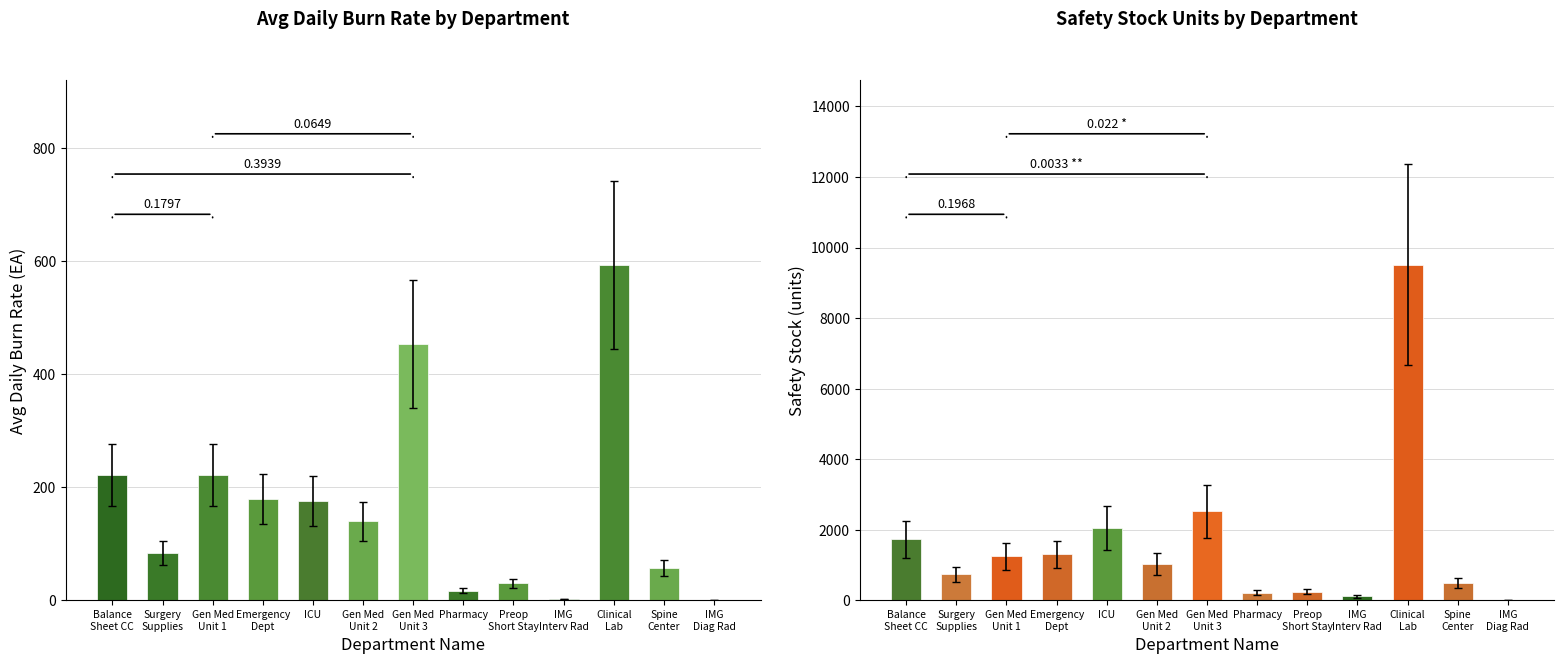

The value of Safety Stock (units) at Gen Med
Unit 2 is 1026.0. True or false?

True